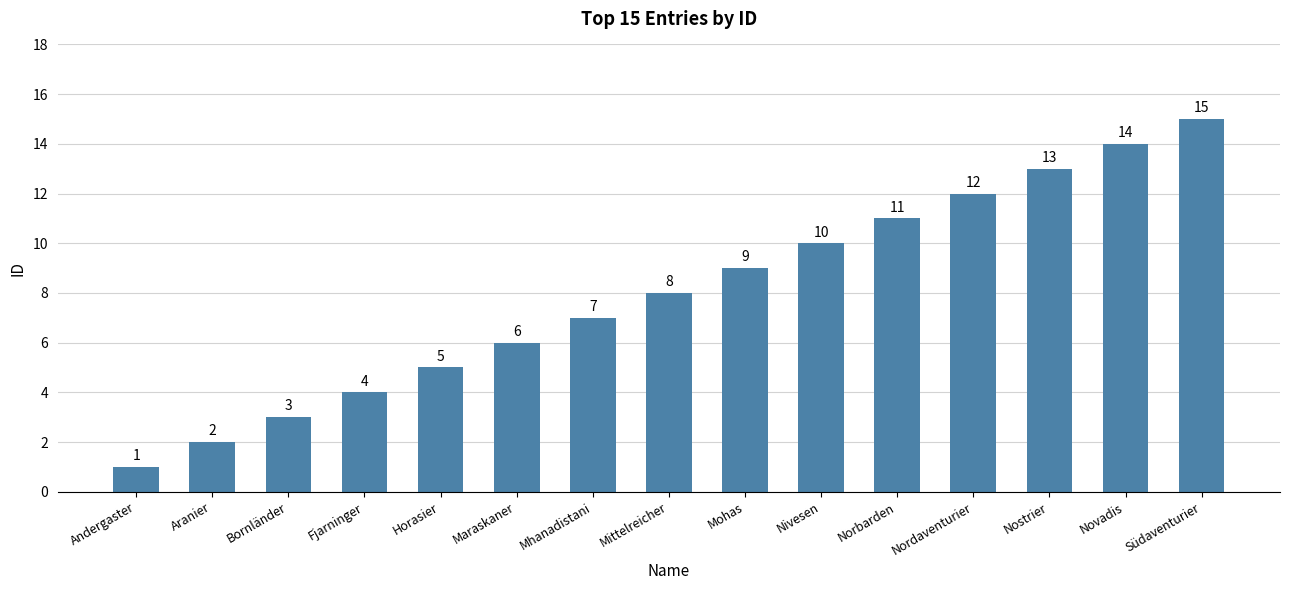

What is the sum of the values at Bornländer and Mohas?

12